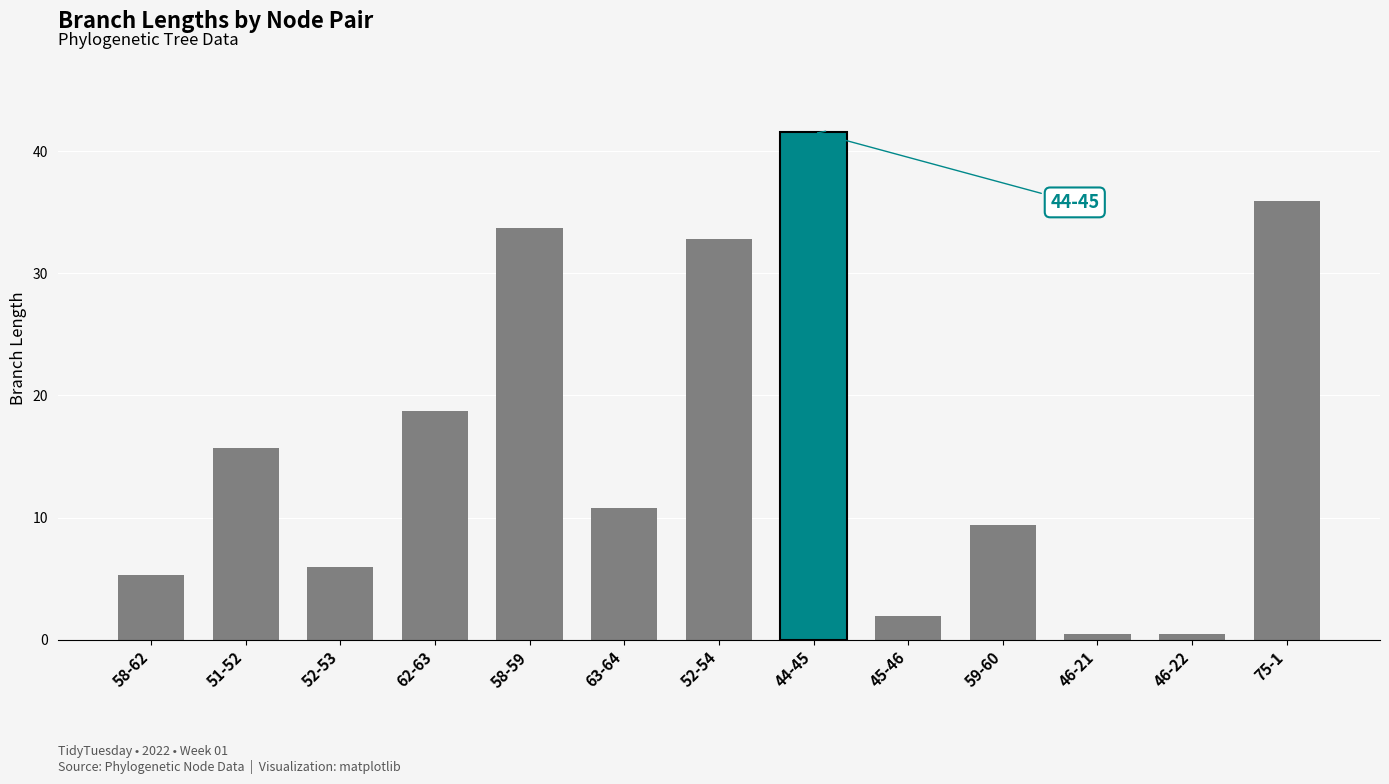

List the labels in order of value, largest first.

44-45, 75-1, 58-59, 52-54, 62-63, 51-52, 63-64, 59-60, 52-53, 58-62, 45-46, 46-21, 46-22